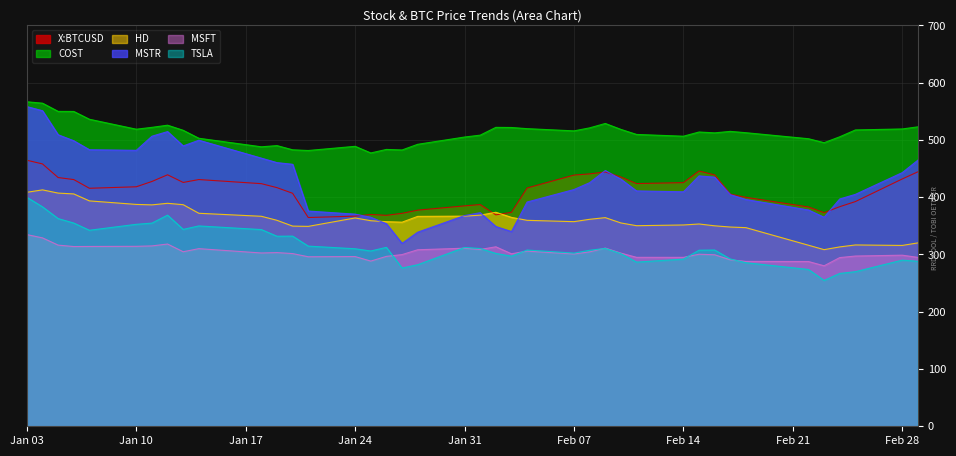

Which series has the largest total across all categories?

COST